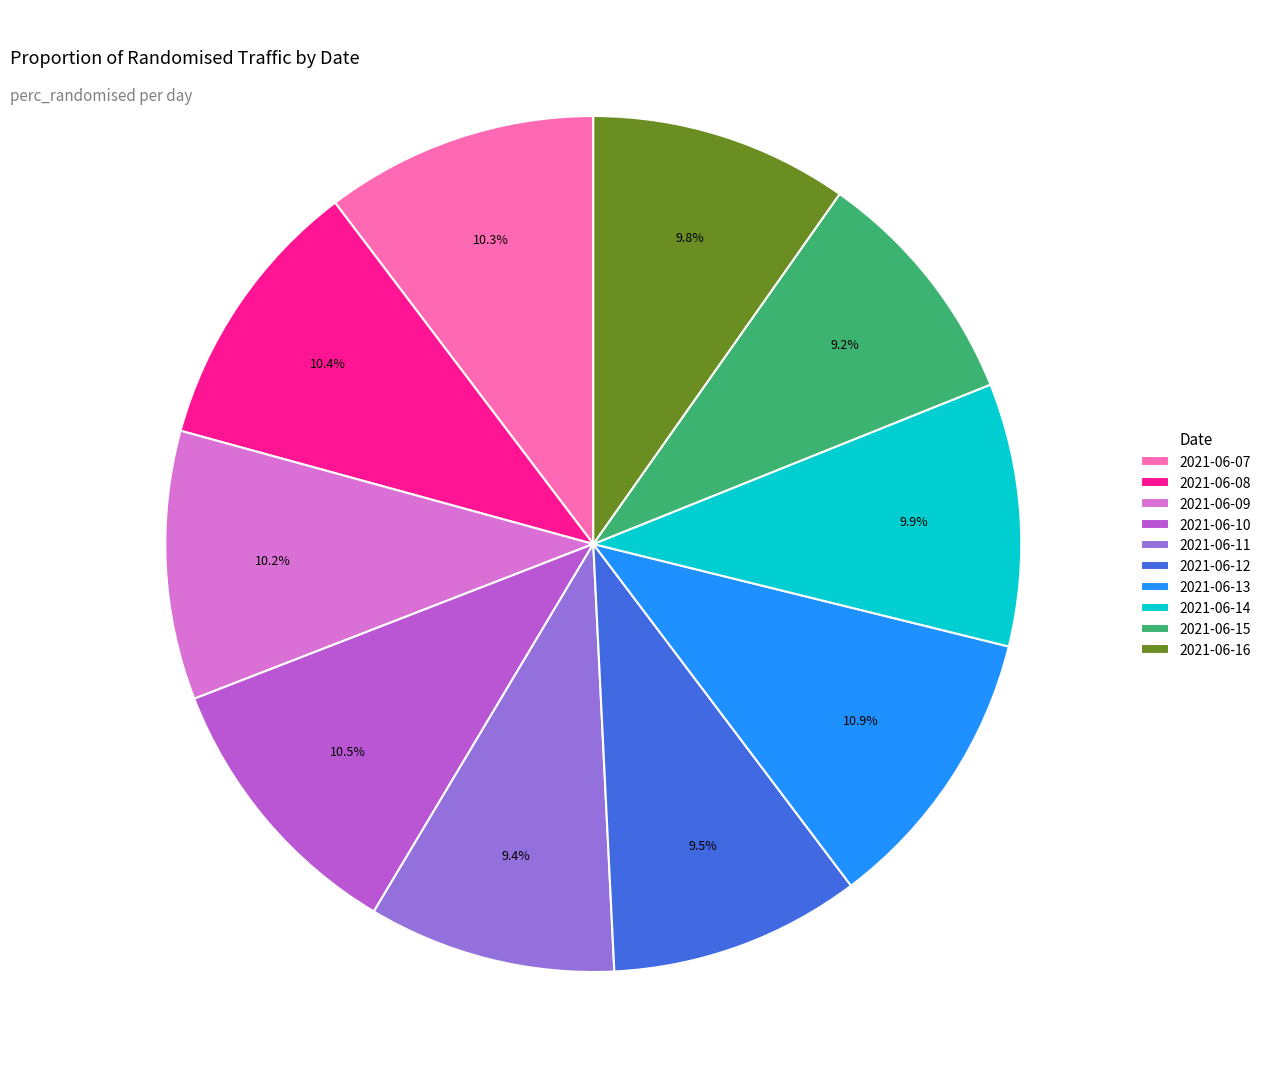

What percentage is NOT represented by 2021-06-13?

89.1%